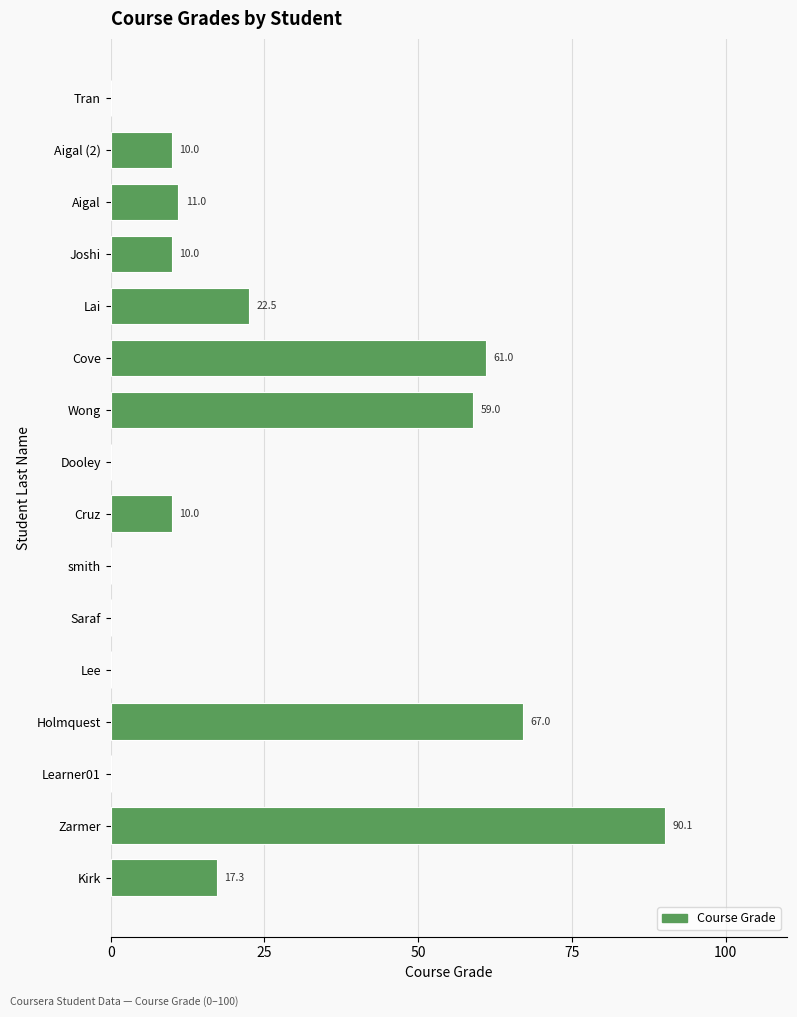

How many values are above zero?

10